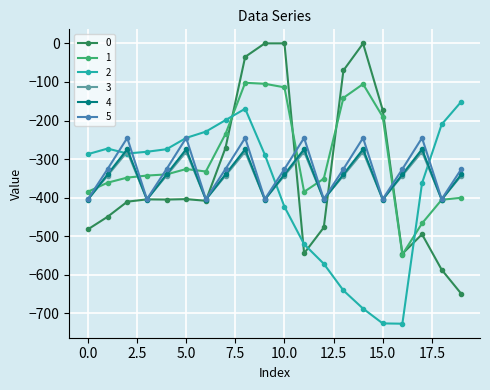

How many values in the 5 series are below -325?

14